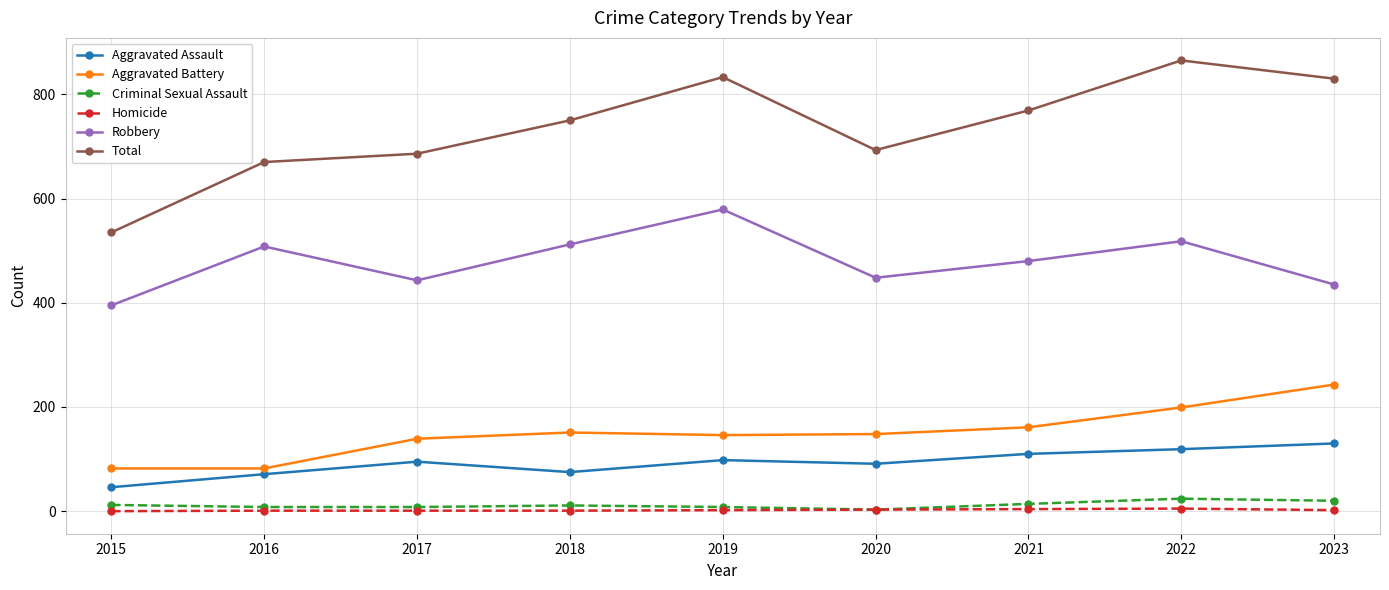

Which series has the widest spread of values?

Total